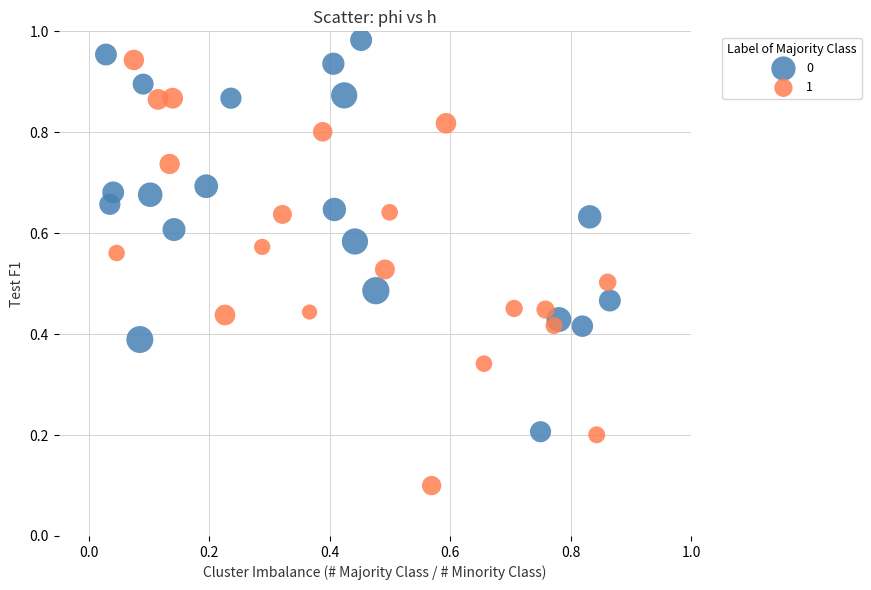

Which series contains the highest Y value?

0